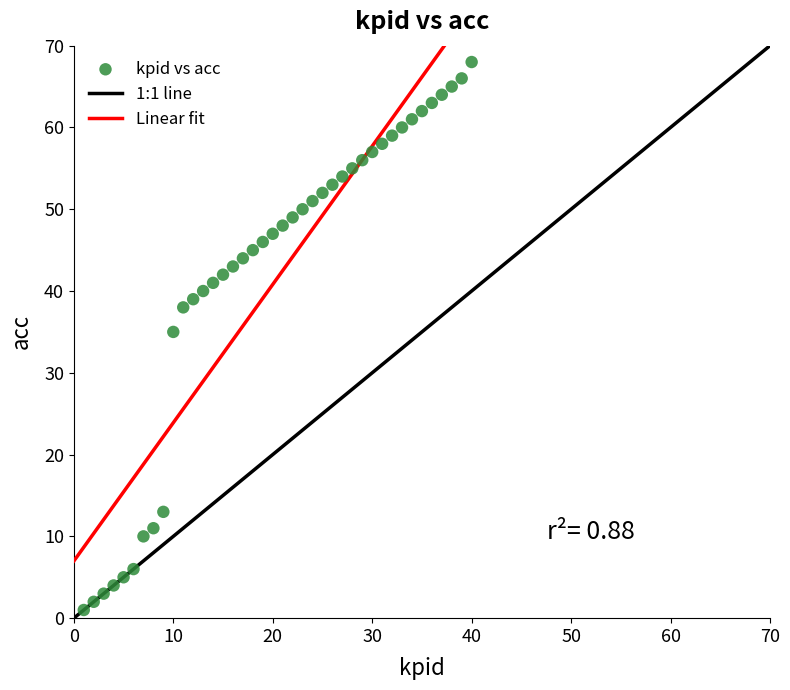

What Y value in the scatter plot is closest to 34?

35